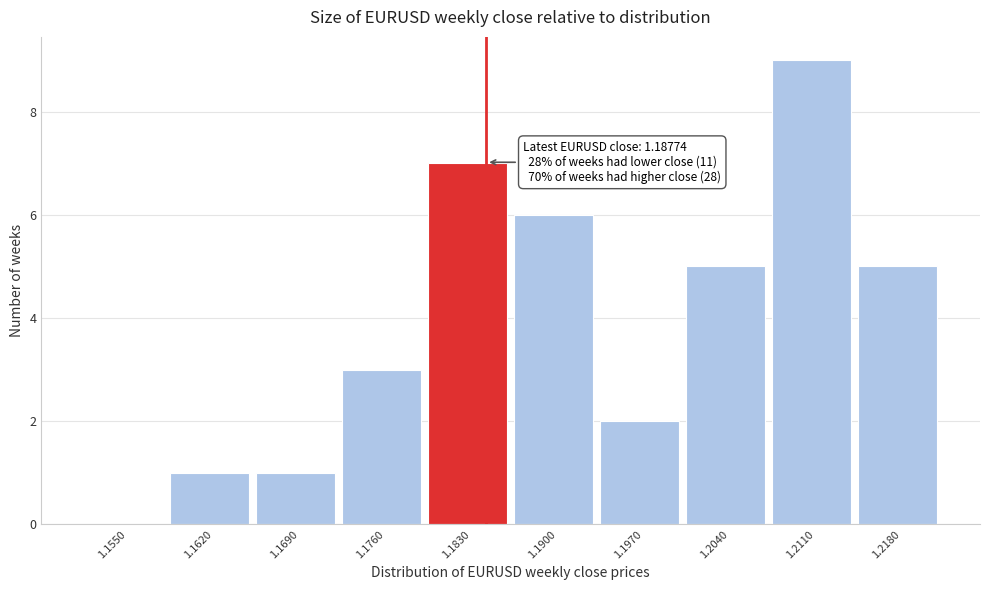

Reading left to right, extract all data points from this chart.

1.1550=0	1.1620=1	1.1690=1	1.1760=3	1.1830=7	1.1900=6	1.1970=2	1.2040=5	1.2110=9	1.2180=5